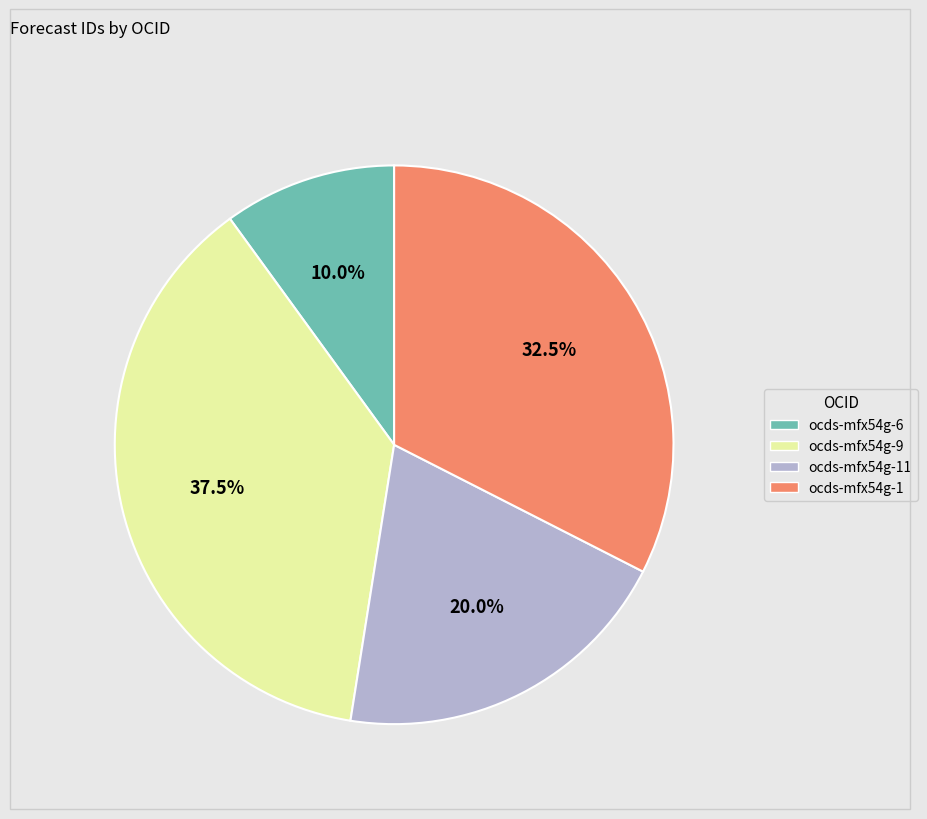

Is there a majority slice in this chart?

No